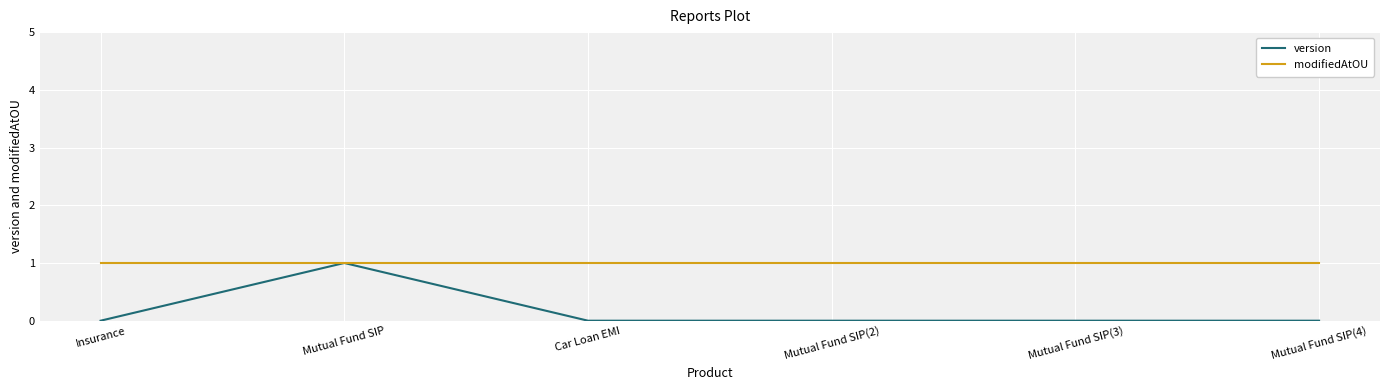

Is the value of version at Car Loan EMI greater than the value of modifiedAtOU at Mutual Fund SIP(2)?

No